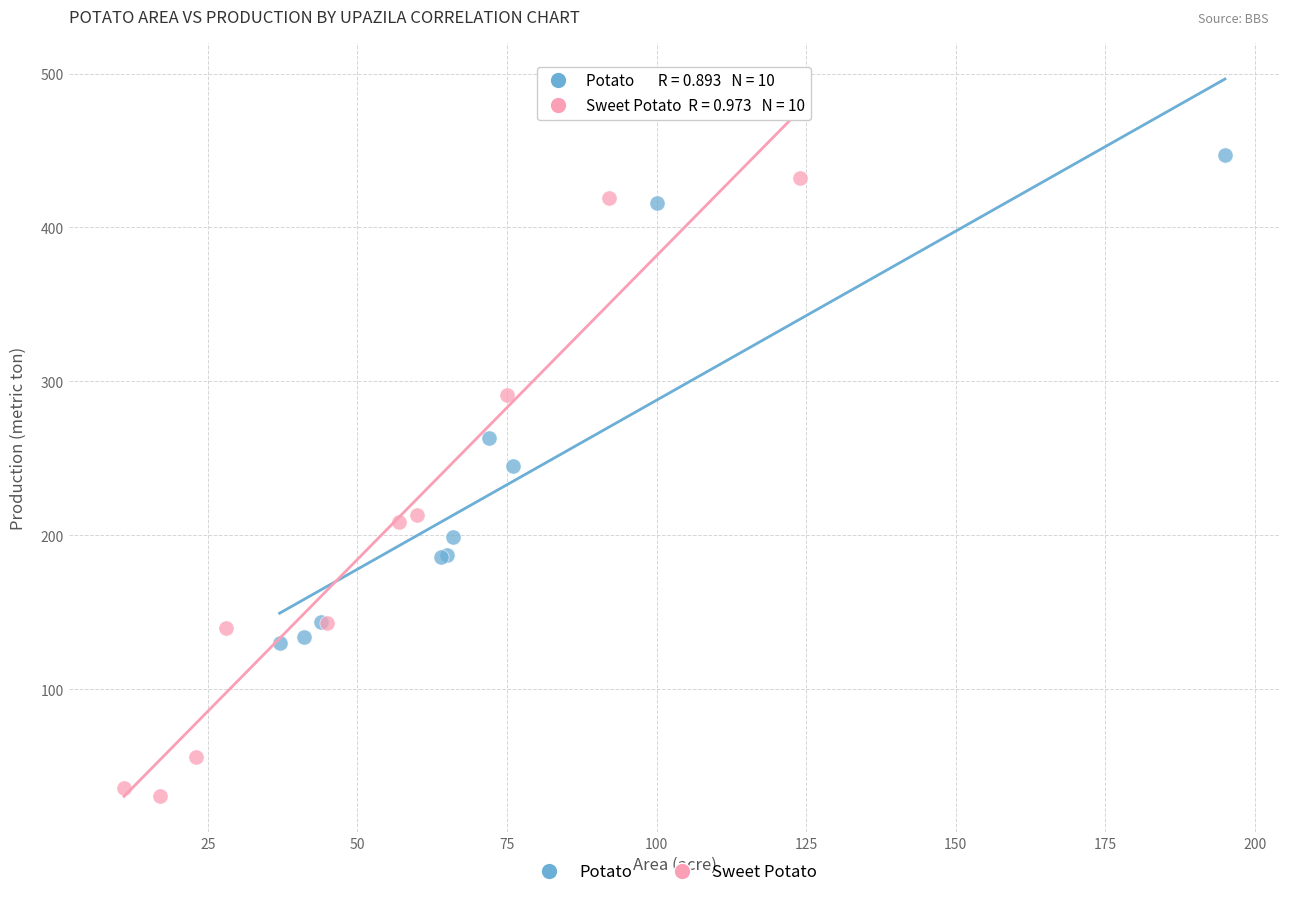

Which series contains the lowest Y value?

Sweet Potato